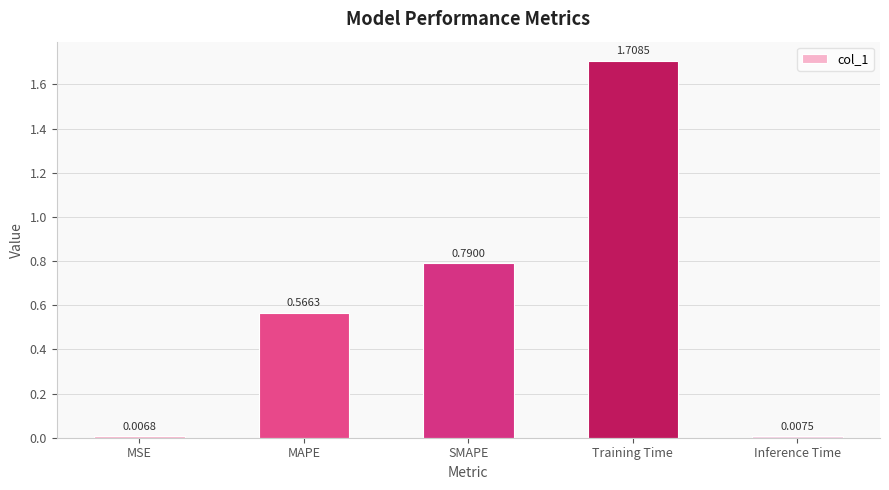

The chart shows a value of 0.1 at MAPE. True or false?

False